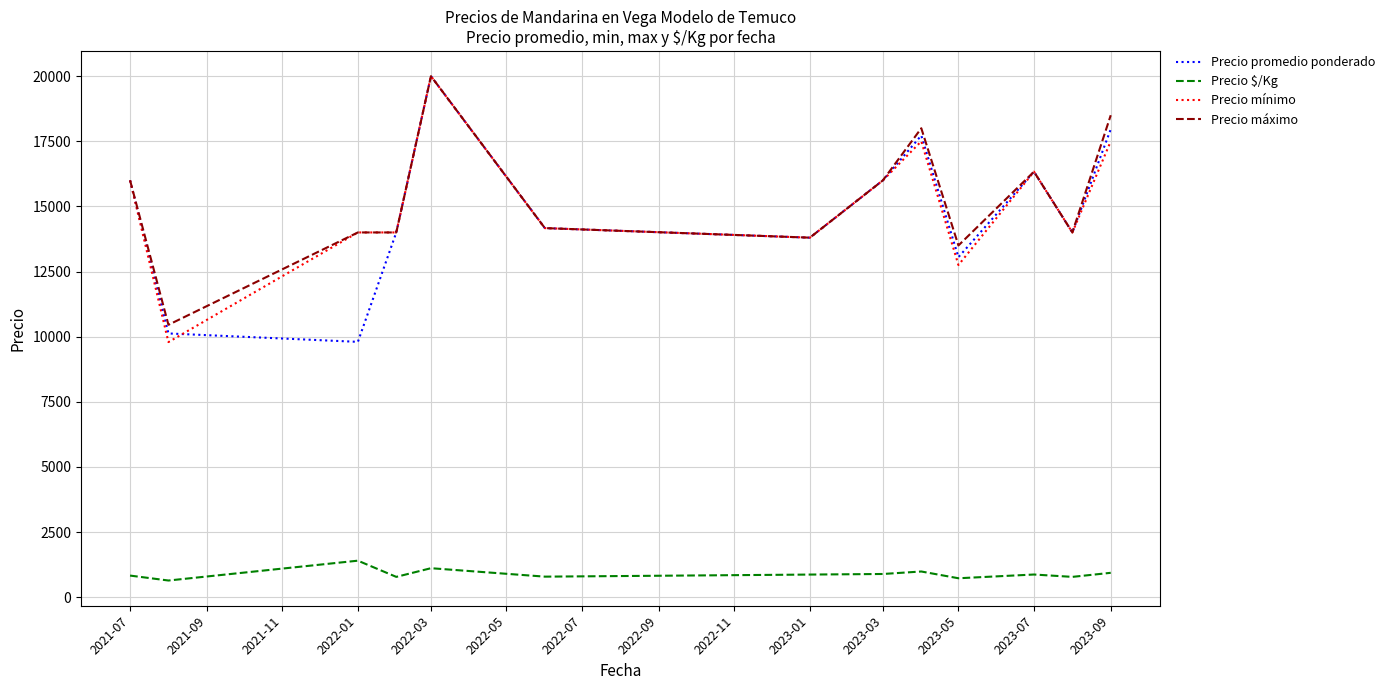

True or false: Precio $/Kg and Precio promedio ponderado cross at least once.

False